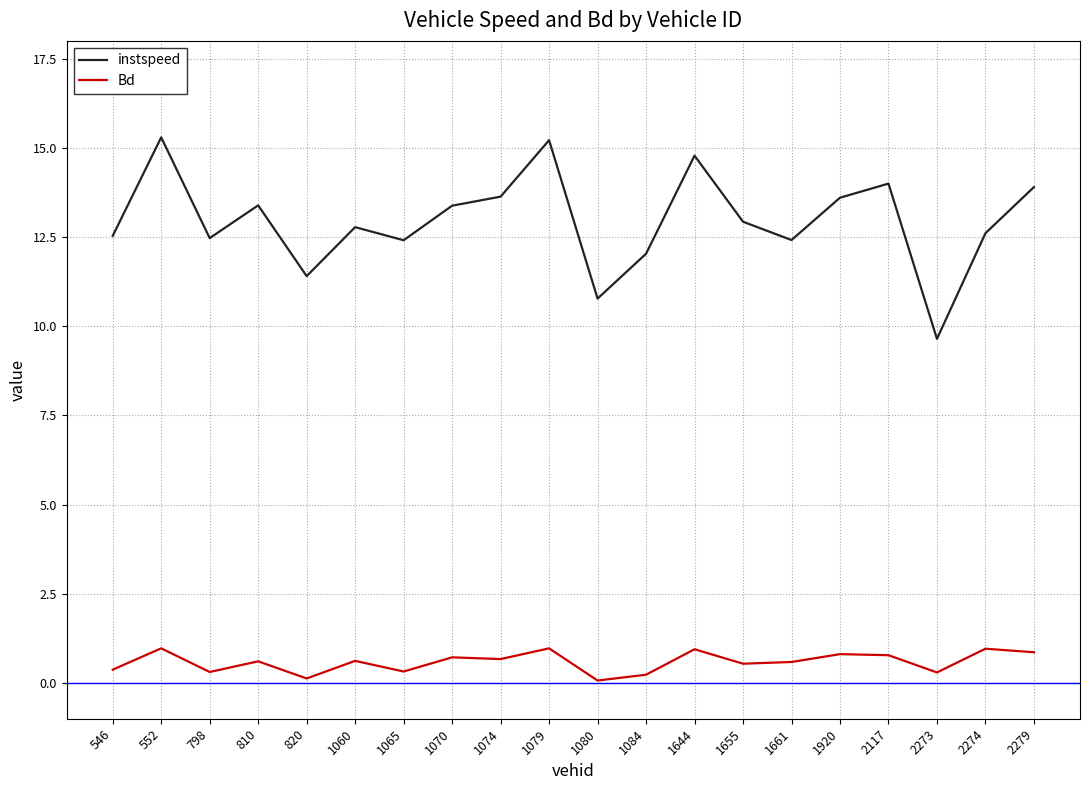

What is the greatest value displayed?

15.3